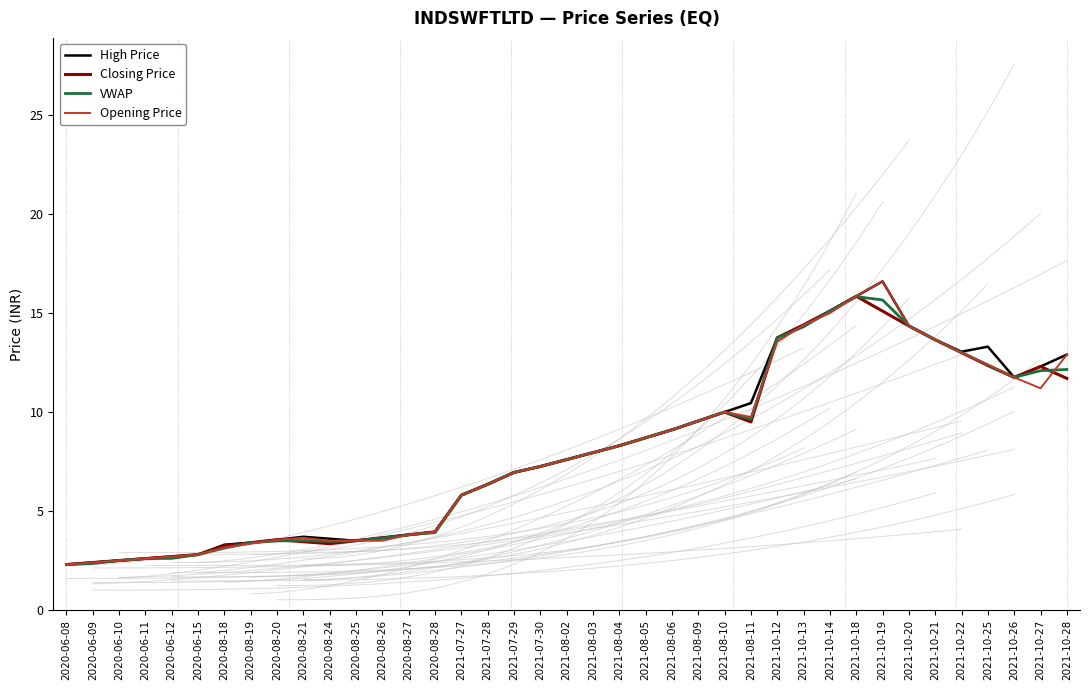

How many values in the VWAP series are below 7?

18